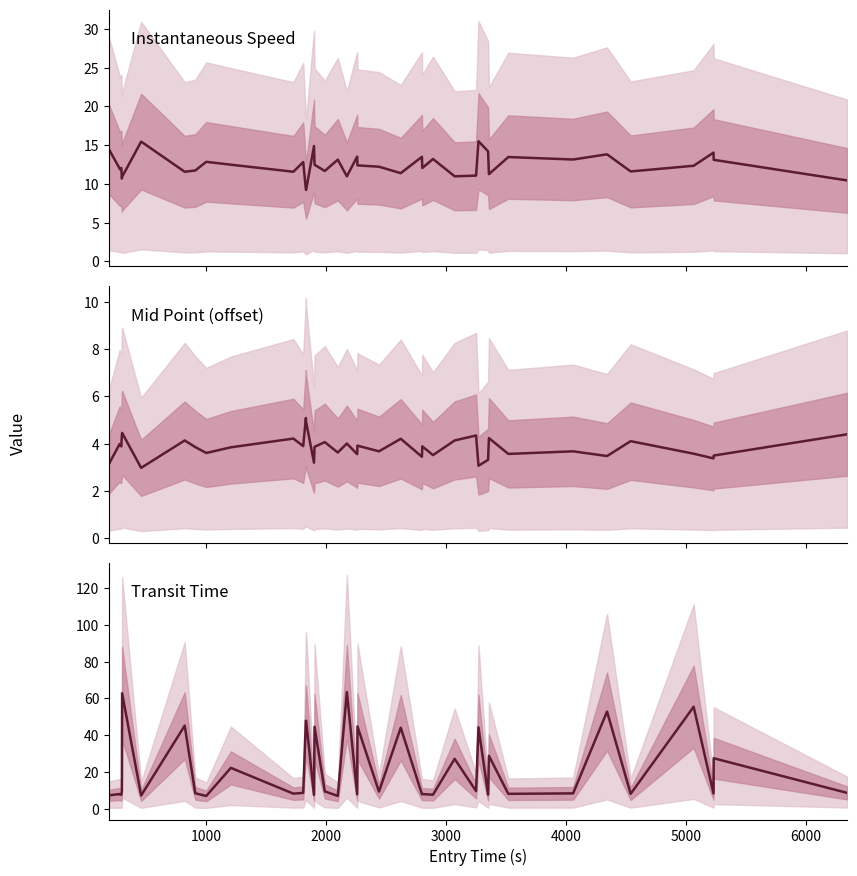

What is the difference between the maximum and minimum values in the Instantaneous Speed series?

6.3